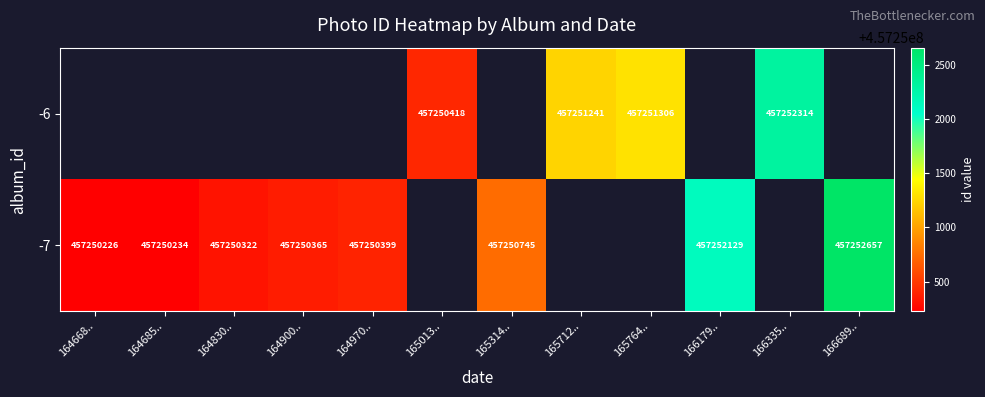

The value of -6 at 165764.. is 457251306. True or false?

True